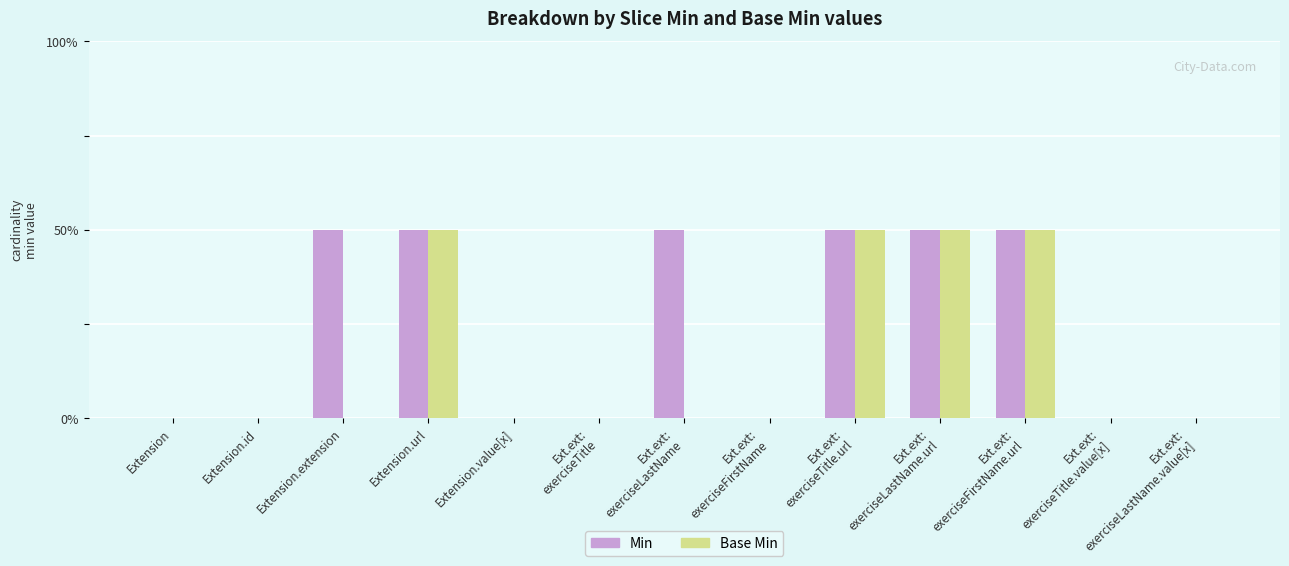

List the series in order of their peak value, lowest first.

Min, Base Min